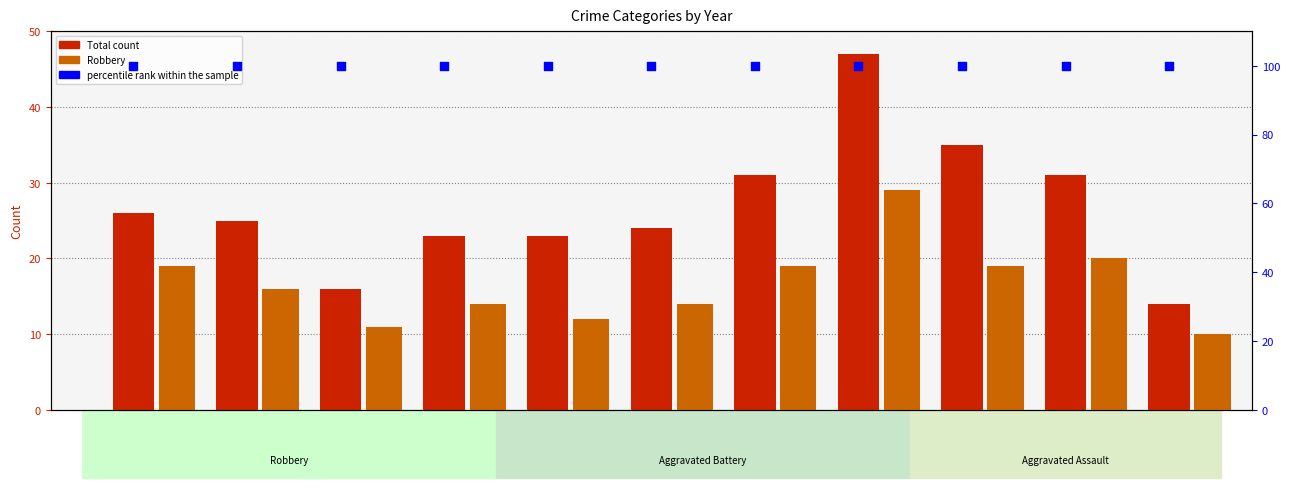

Is the value of Robbery at 2019 greater than the value of percentile rank within the sample at 2015?

No